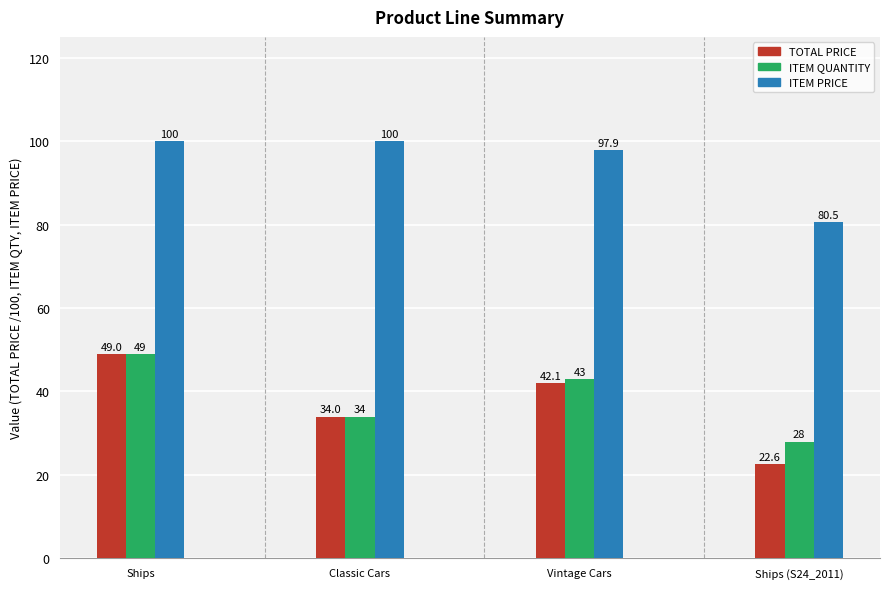

True or false: TOTAL PRICE has a value of 22.6 at Ships (S24_2011).

True